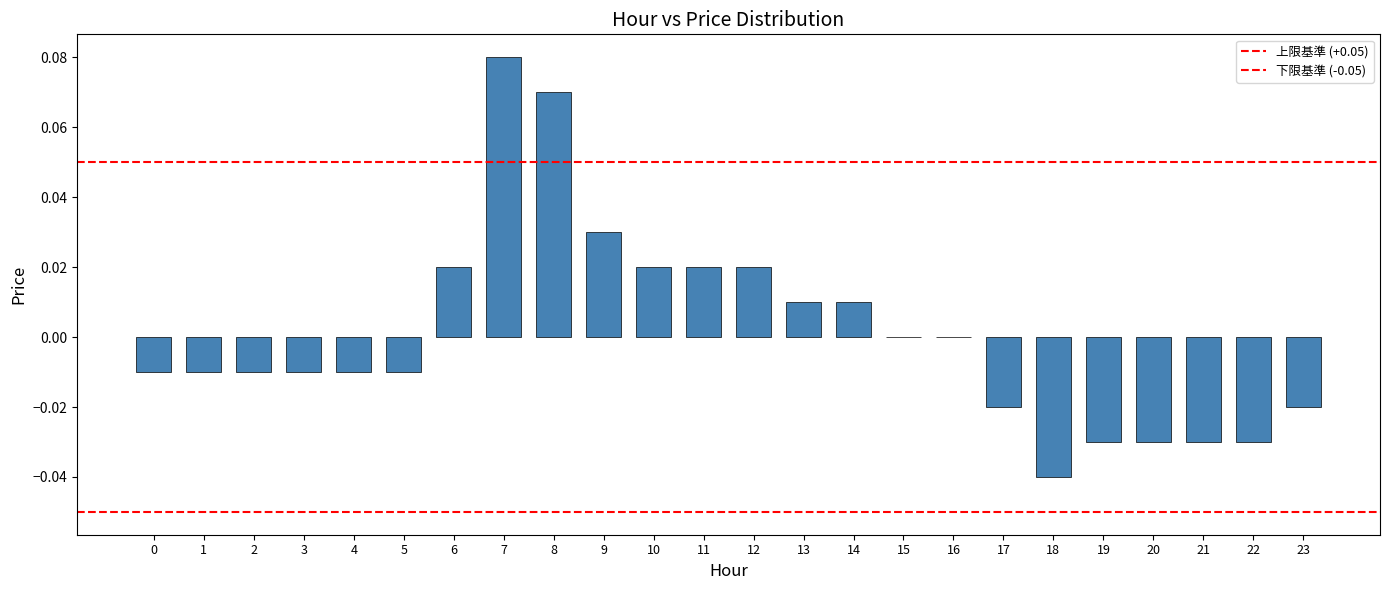

True or false: the data shows 0.0 at 14.

False